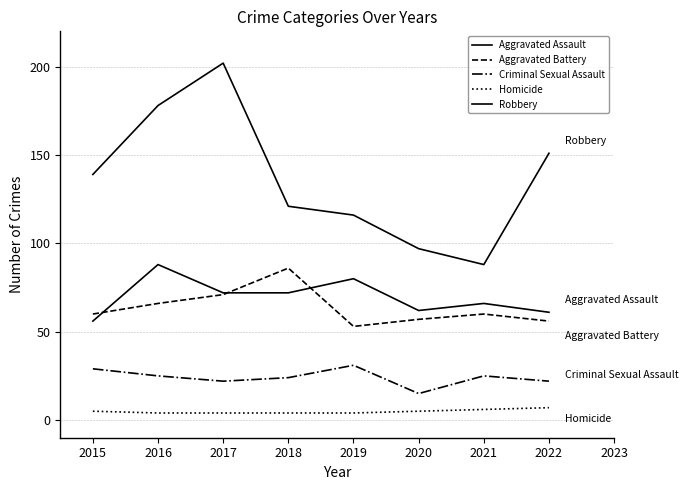

True or false: Homicide and Criminal Sexual Assault cross at least once.

False